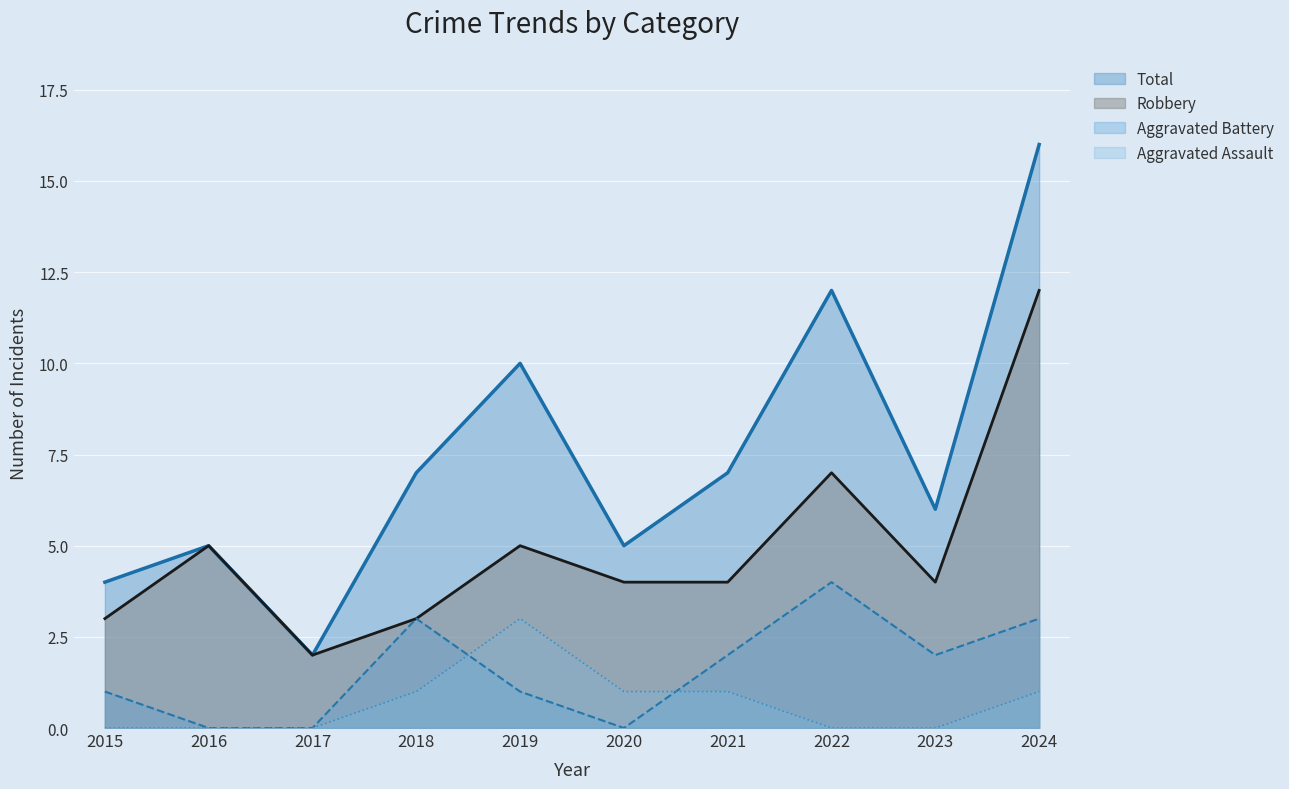

Does the chart display data point markers on the line(s)?

No